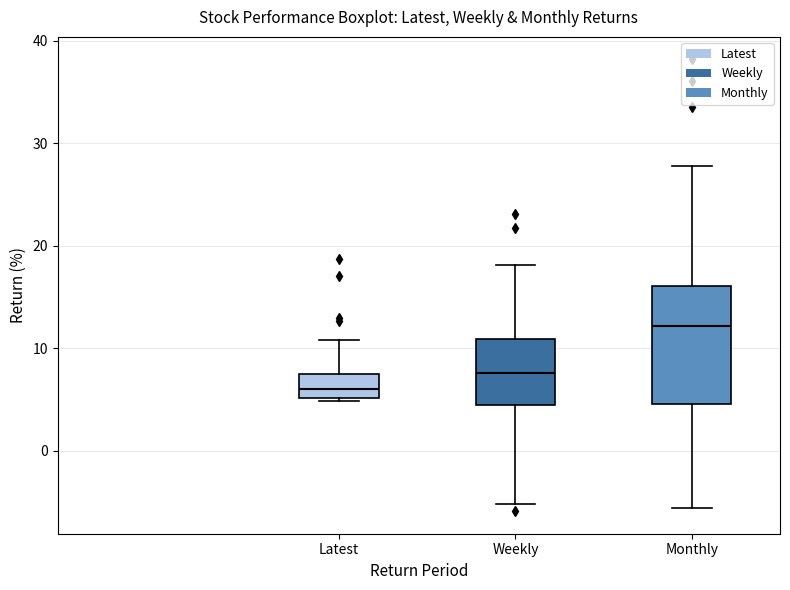

Reading left to right, transcribe this box plot: for each box, give where its median line is, the range the box spans, and where its two whiskers end, as read against the y-axis. The values are not printed on the chart, so give them approximately, as read against the axis.

Latest: median 6, box 5 to 7, whiskers 5 to 11
Weekly: median 8, box 4 to 11, whiskers -5 to 18
Monthly: median 12, box 5 to 16, whiskers -6 to 28